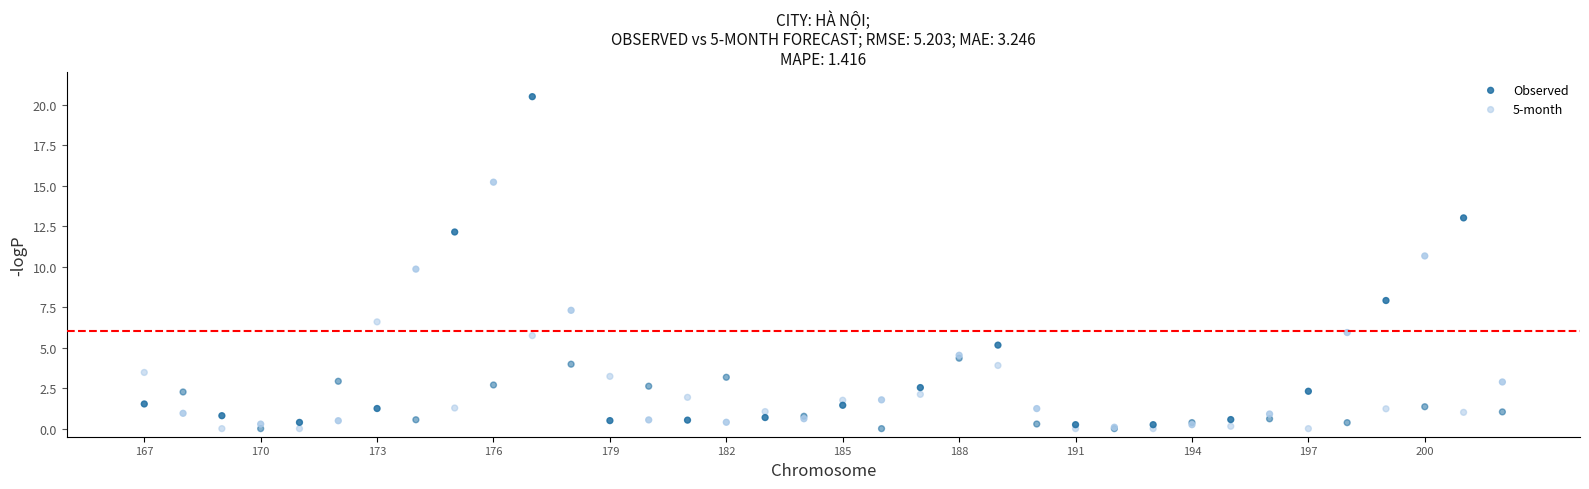

Which series reaches the maximum Y coordinate?

Observed